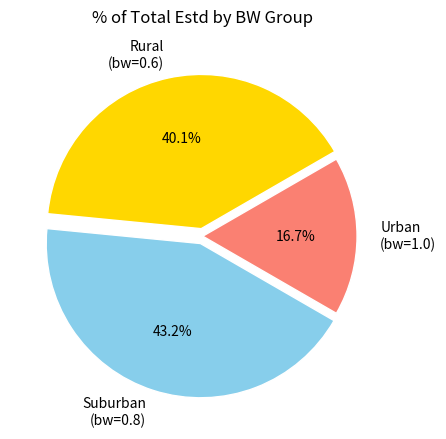

How many slices are in this pie chart?

3